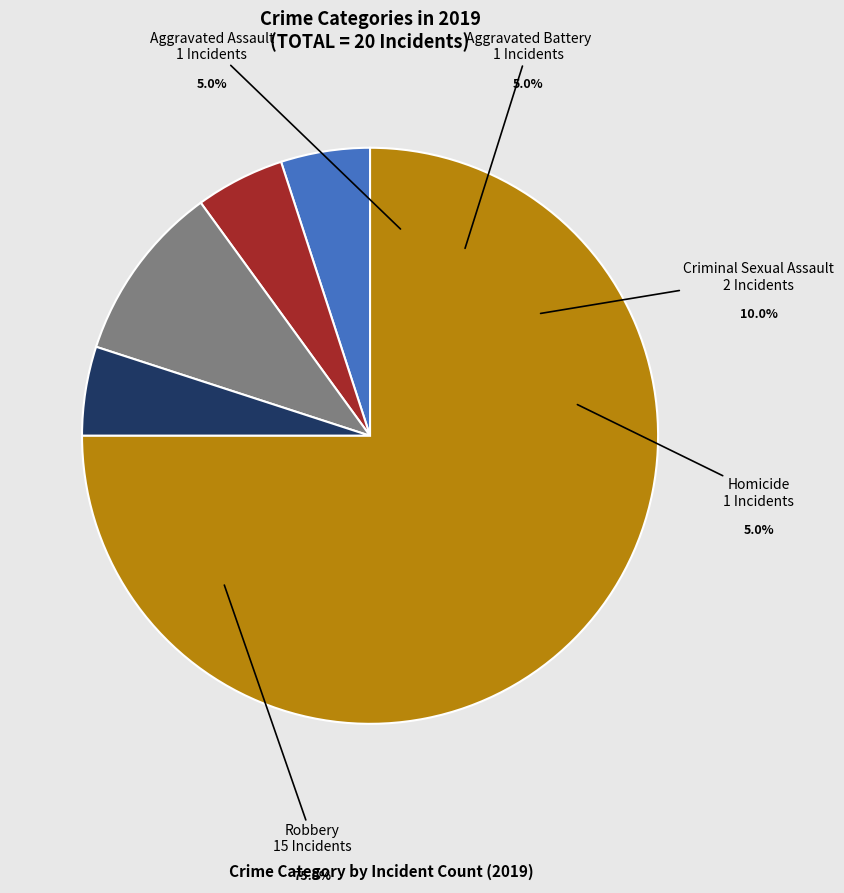

Does Robbery represent more than half of the total?

Yes